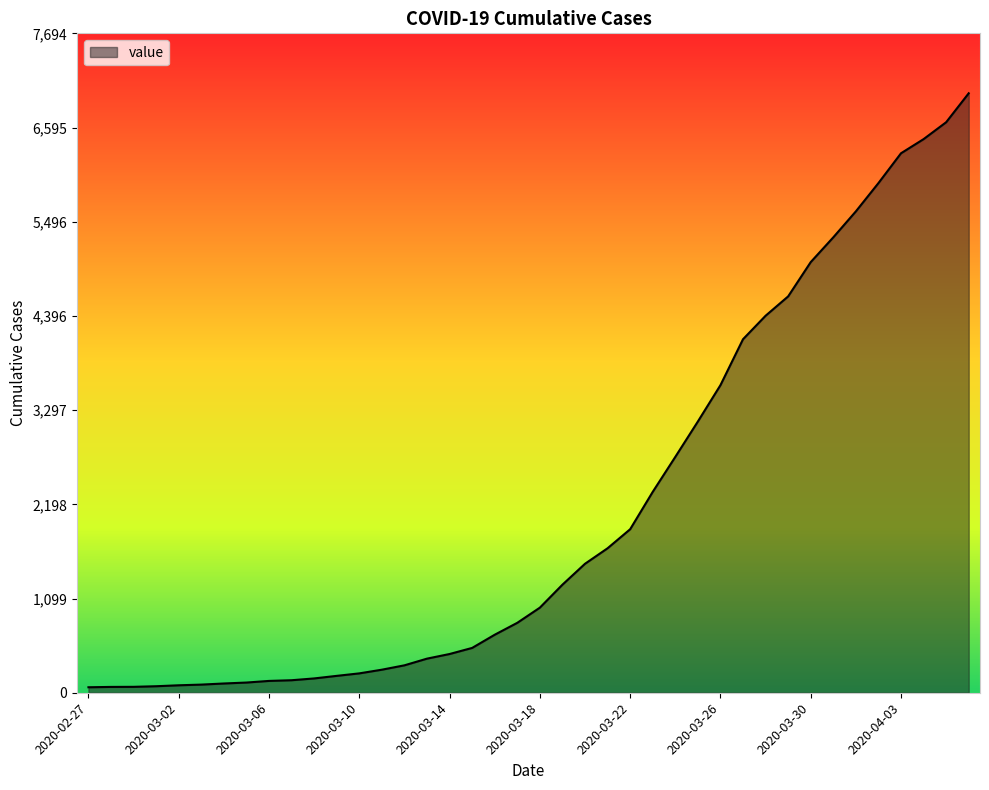

What is the difference between the maximum and minimum values?

6931